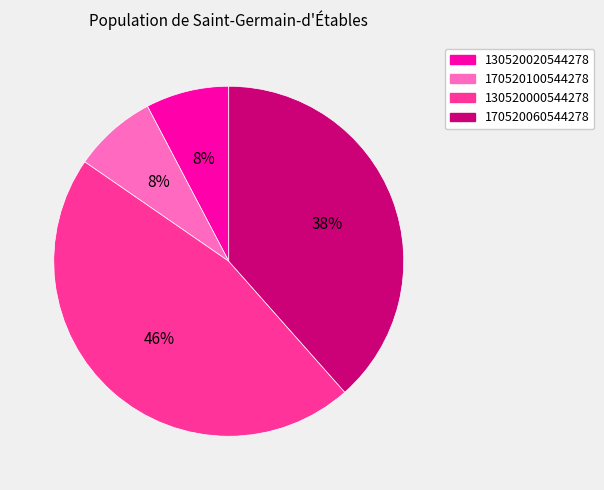

The 130520020544278 slice represents 8% of the pie. True or false?

True